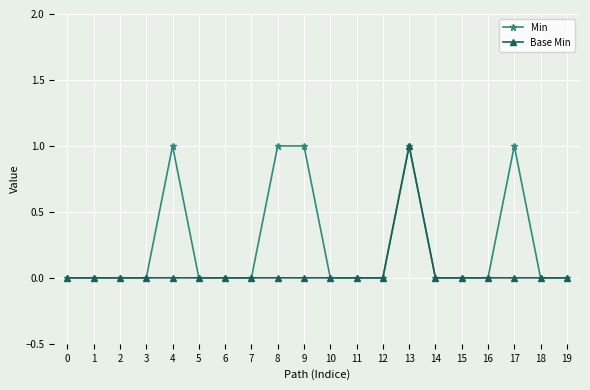

Which category has the highest value in the Base Min series?

13